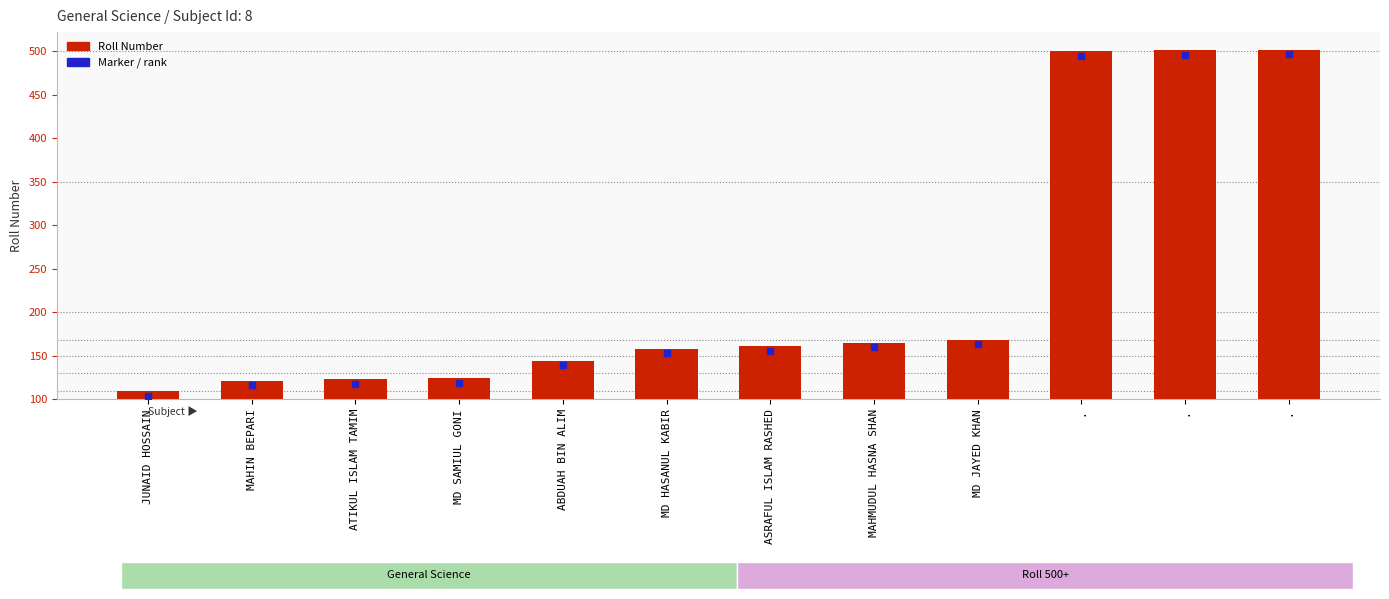

Which series has the widest spread of Y values?

Roll Number